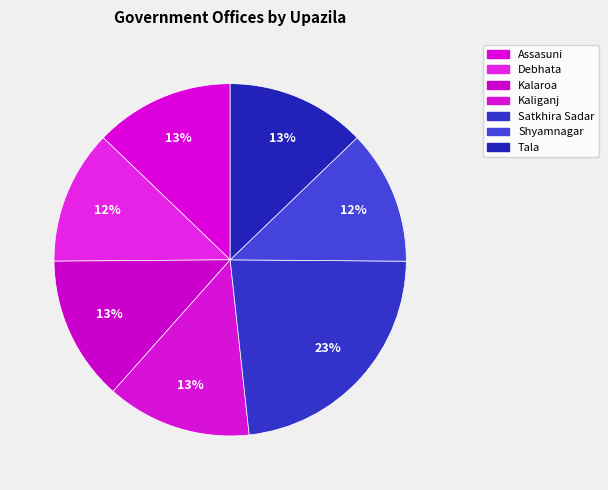

What percentage is the Shyamnagar slice, to the nearest percent?

12%